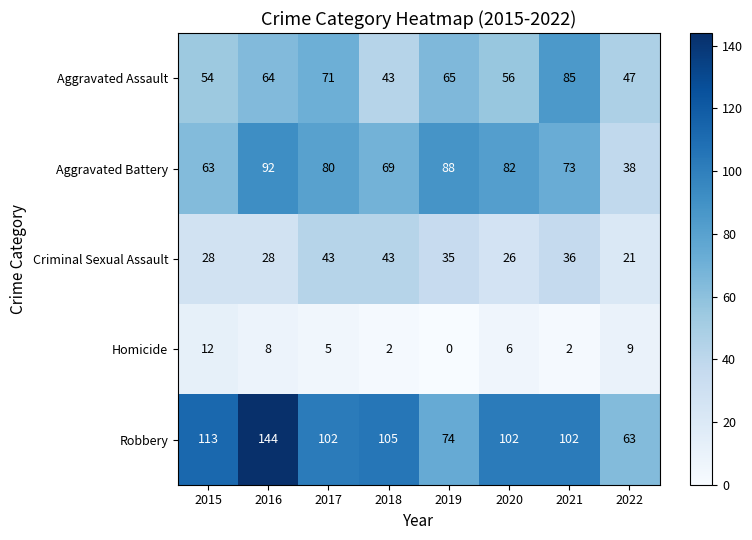

Is it true that Aggravated Battery equals 82 at 2020?

True